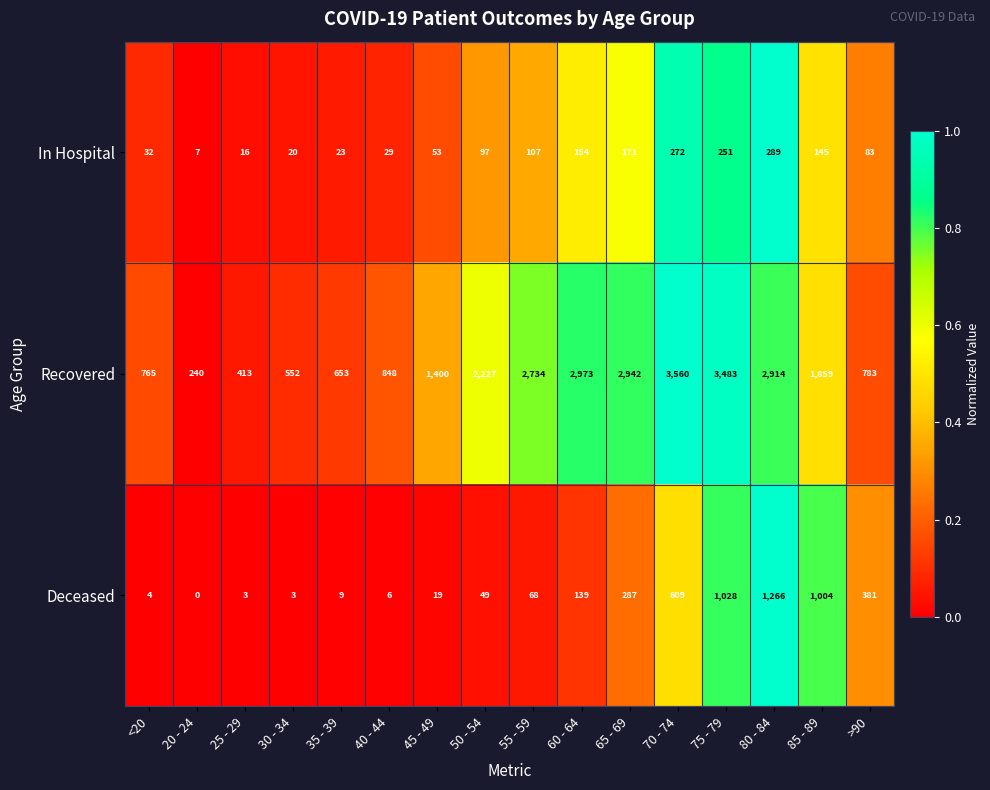

Which series has the largest total across all categories?

Recovered